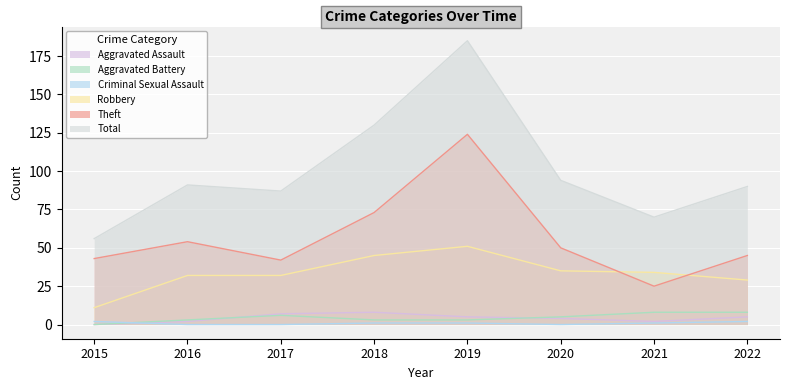

True or false: Criminal Sexual Assault and Theft intersect in this chart.

False